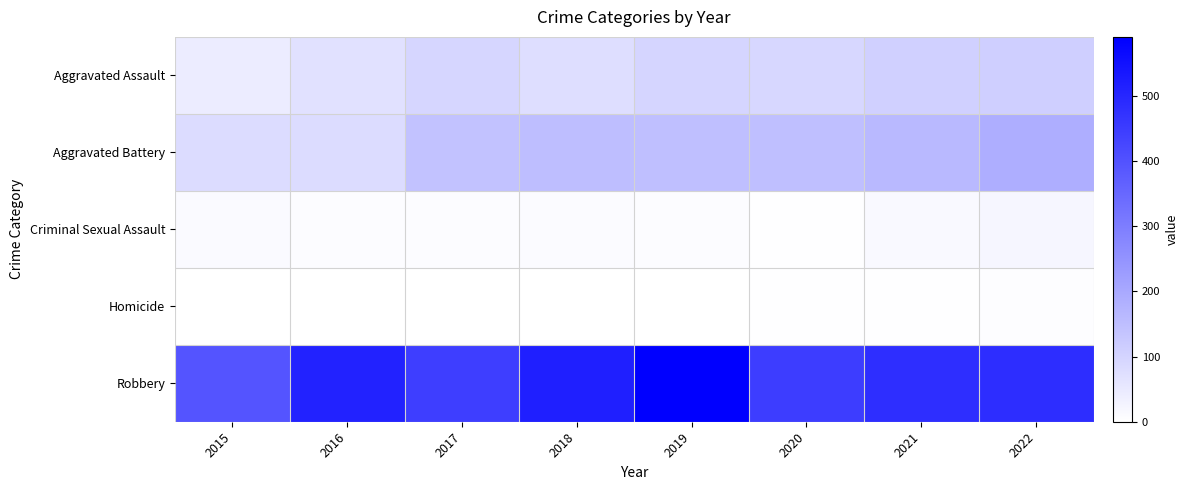

Rank the series at 2022 from lowest to highest value.

Homicide, Criminal Sexual Assault, Aggravated Assault, Aggravated Battery, Robbery